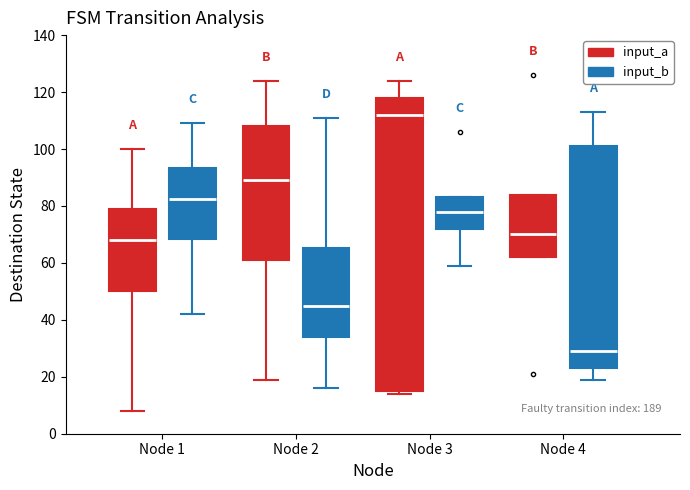

Which box has the highest median line?

Node 3 (input_a)